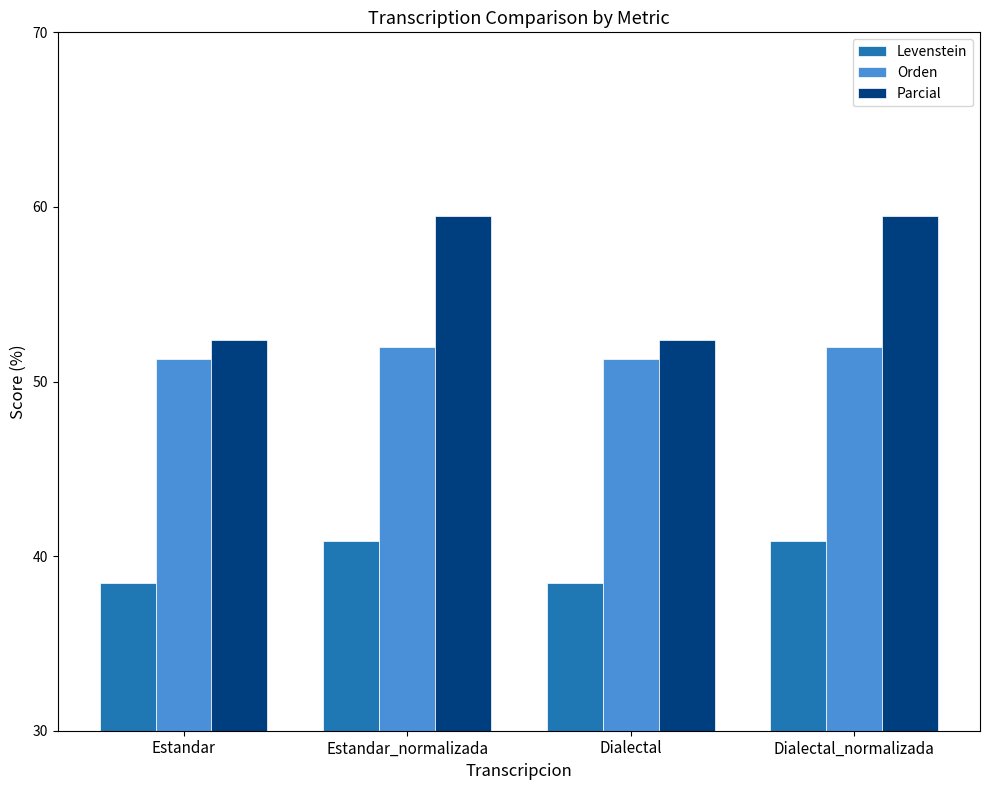

Is the value of Levenstein at Dialectal greater than the value of Orden at Dialectal?

No